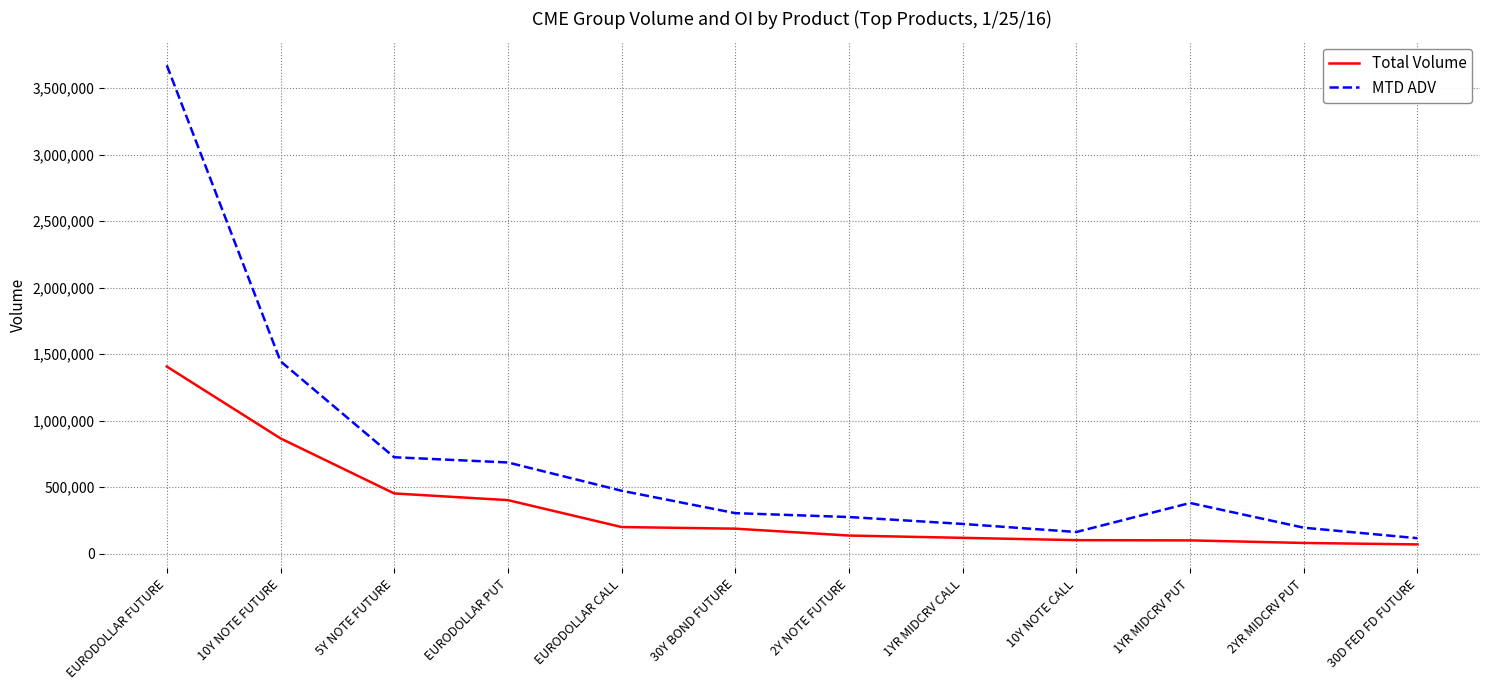

Is the value of Total Volume at 10Y NOTE CALL greater than the value of MTD ADV at 2Y NOTE FUTURE?

No